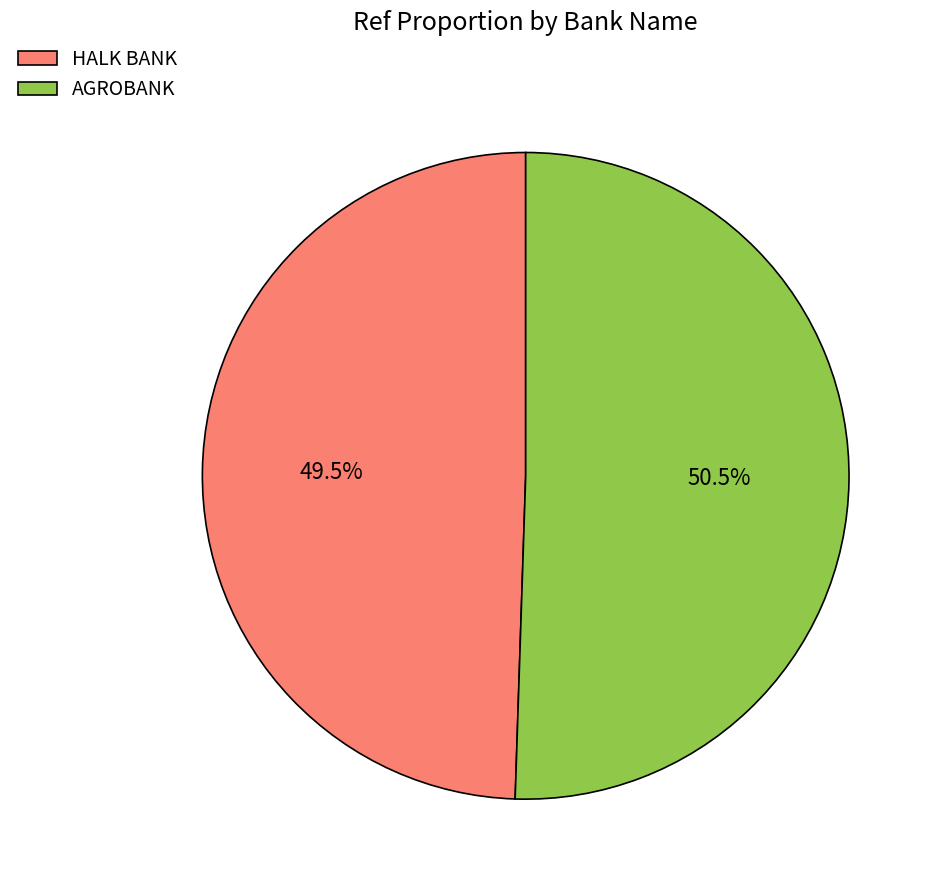

Does AGROBANK represent more than half of the total?

Yes